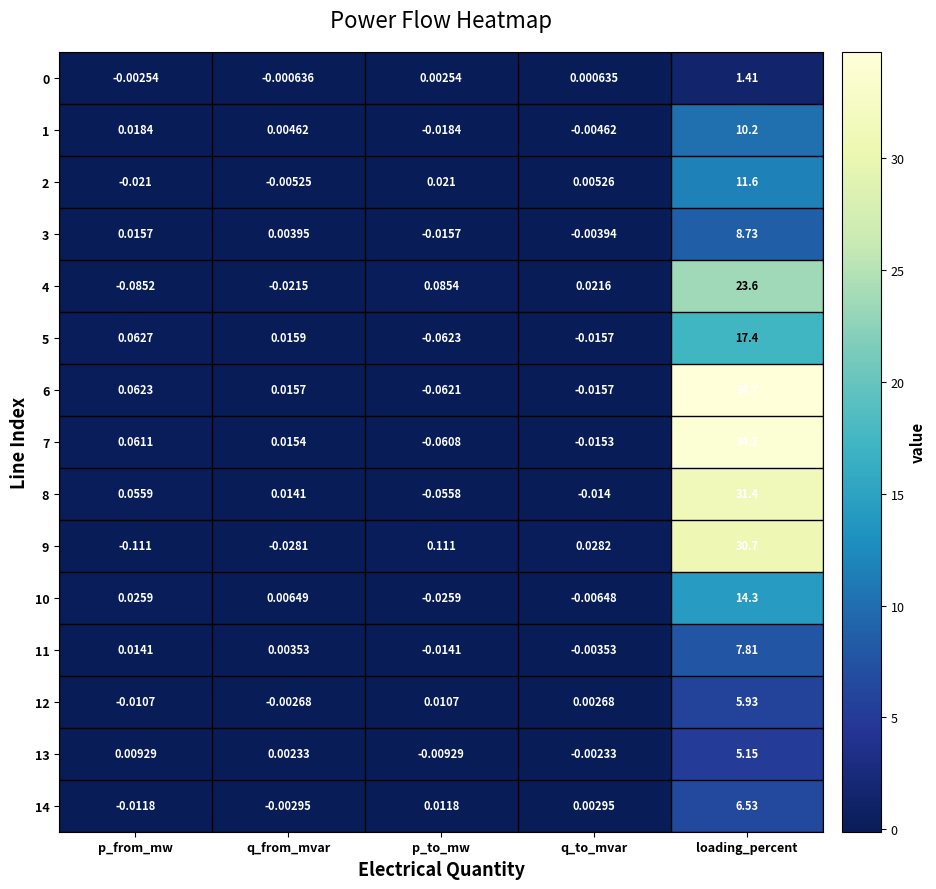

Rank the categories by 6 value from highest to lowest.

loading_percent, p_from_mw, q_from_mvar, q_to_mvar, p_to_mw